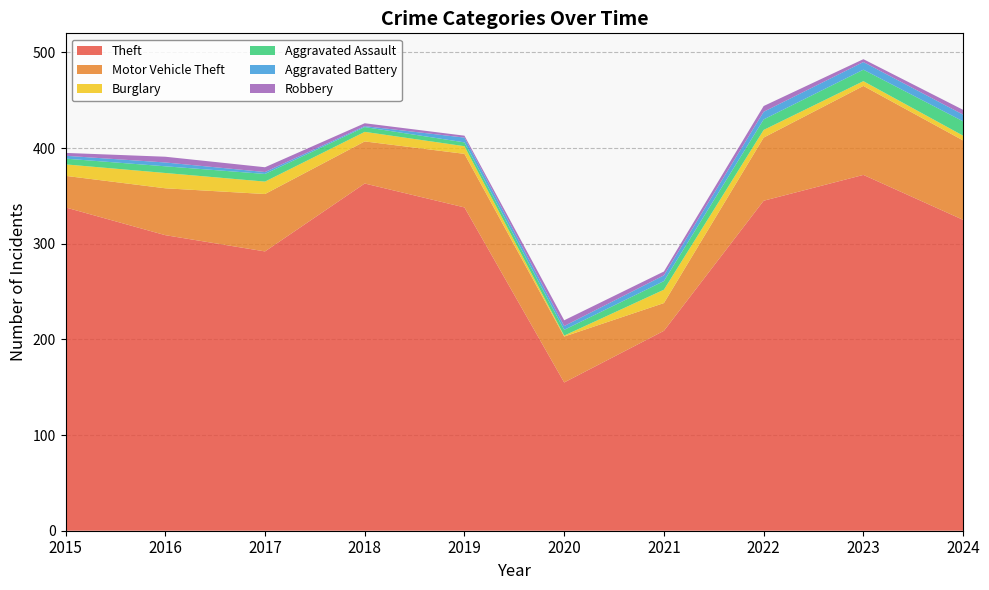

Reading right to left, list all the values displayed in this chart.

Theft: 2024=325	2023=372	2022=345	2021=209	2020=155	2019=338	2018=363	2017=292	2016=309	2015=338
Motor Vehicle Theft: 2024=83	2023=93	2022=66	2021=29	2020=48	2019=56	2018=44	2017=60	2016=49	2015=33
Burglary: 2024=5	2023=5	2022=8	2021=14	2020=1	2019=8	2018=10	2017=13	2016=16	2015=12
Aggravated Assault: 2024=15	2023=12	2022=11	2021=9	2020=6	2019=4	2018=5	2017=8	2016=7	2015=6
Aggravated Battery: 2024=7	2023=8	2022=8	2021=6	2020=4	2019=5	2018=1	2017=2	2016=4	2015=3
Robbery: 2024=5	2023=3	2022=6	2021=4	2020=6	2019=2	2018=3	2017=5	2016=6	2015=3